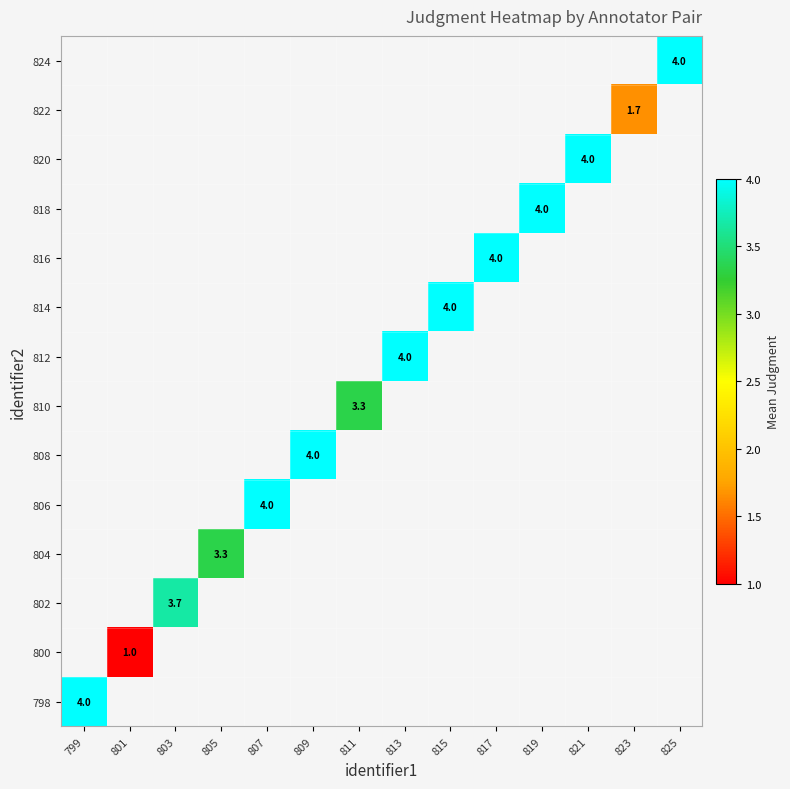

Is it true that 820 equals 4.0 at 821?

True